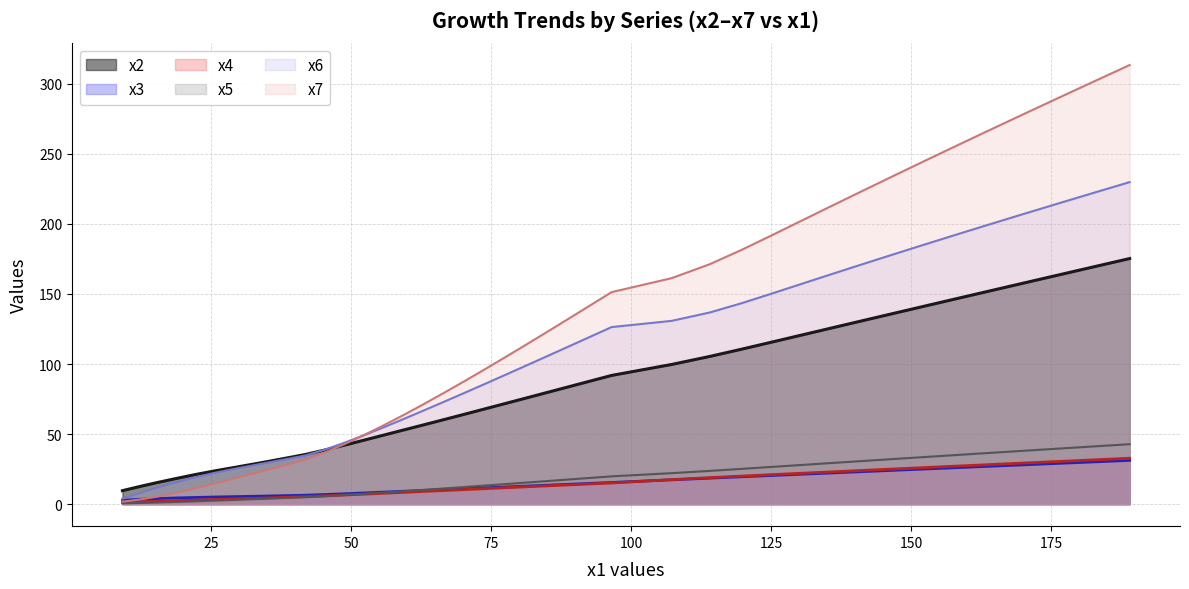

How many values in the x3_line series are below 12?

19